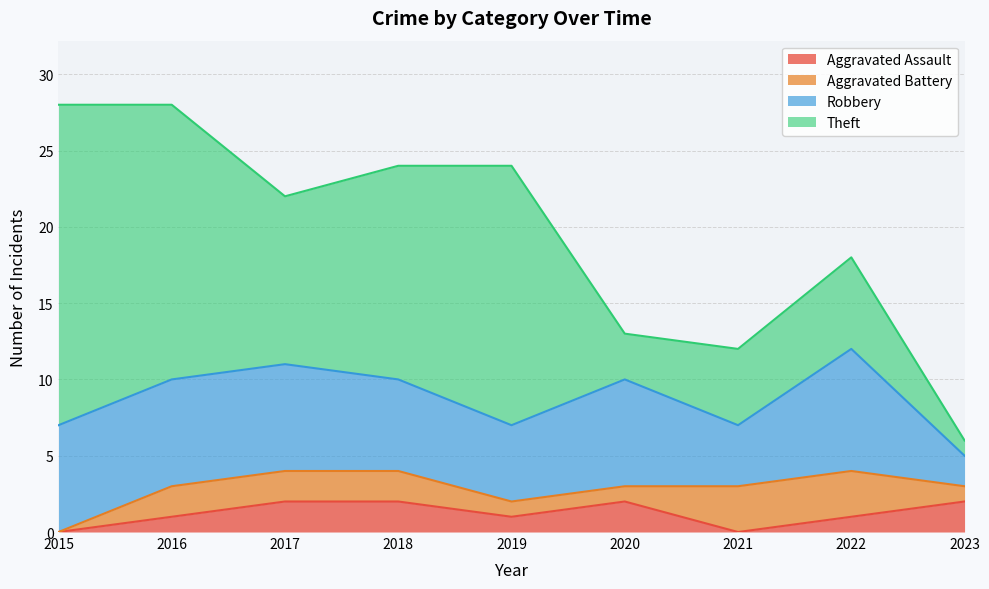

Count the Robbery values in the range 5 to 7.

6